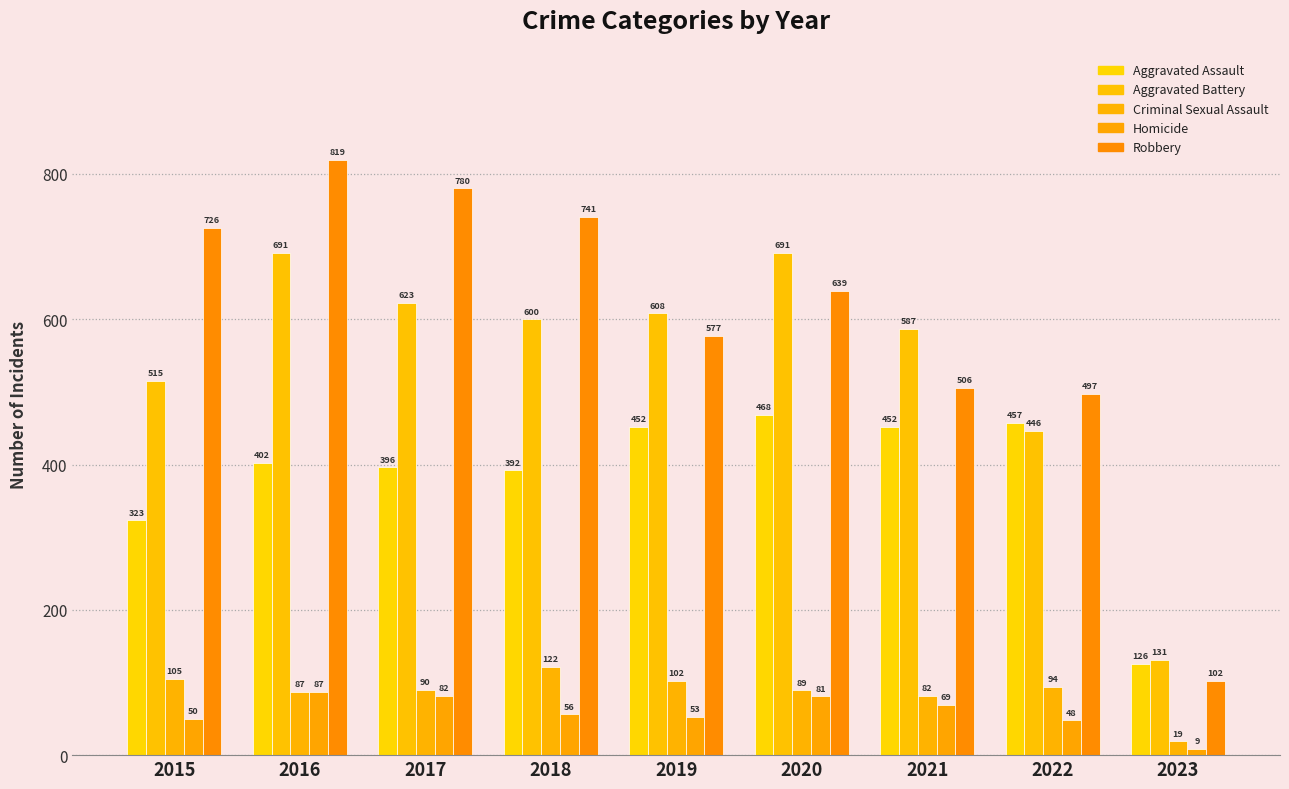

What is the average value of the Robbery series?

599